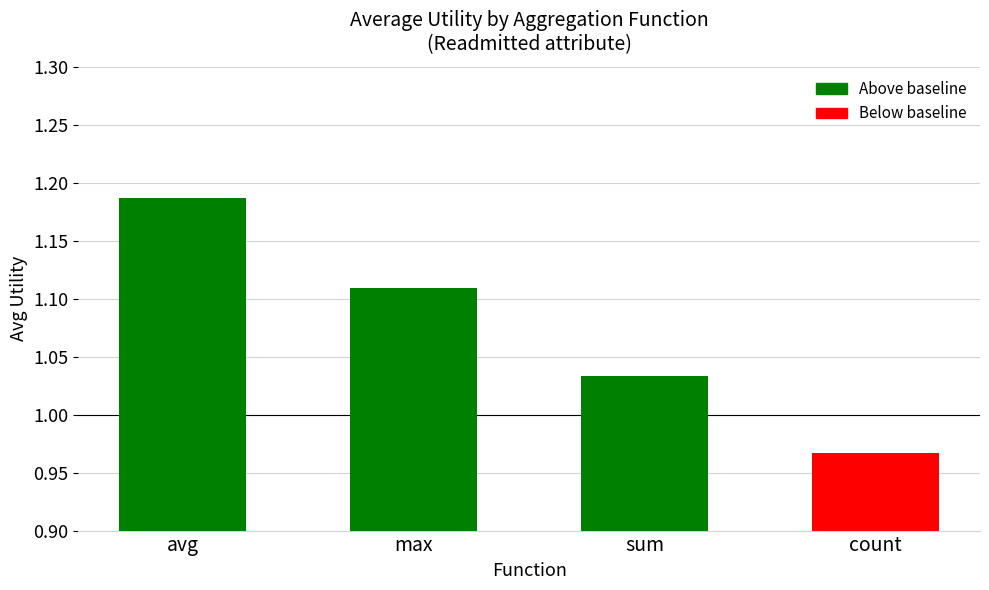

How many values are between 1 and 2?

3